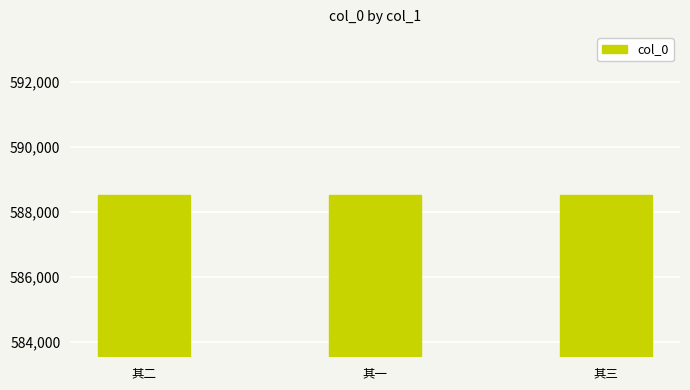

How many data points does each series have?

3